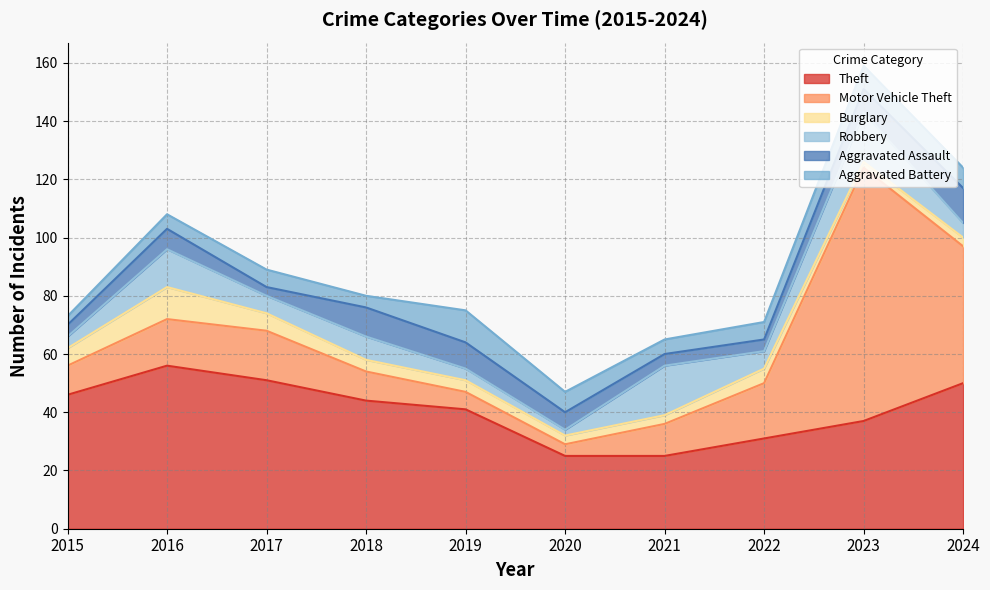

How many lines are shown in the chart?

6